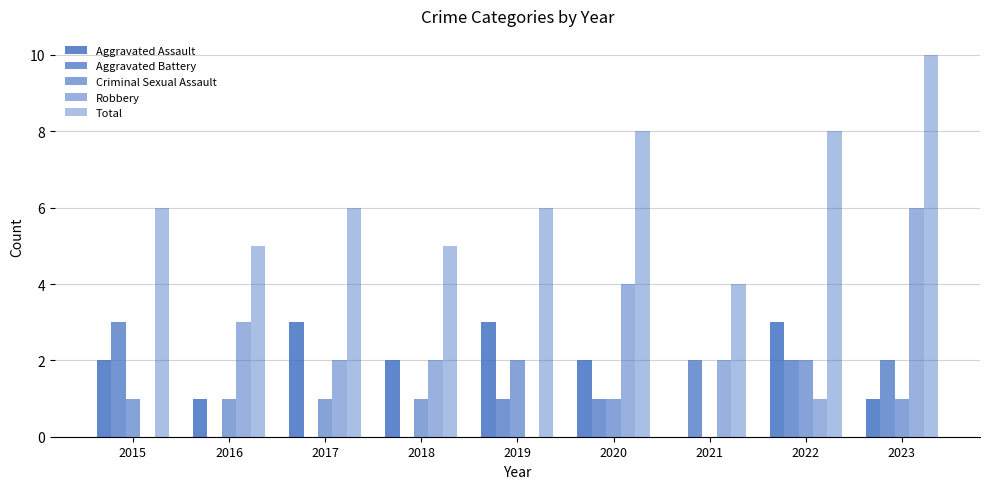

How many series are shown in this chart?

5